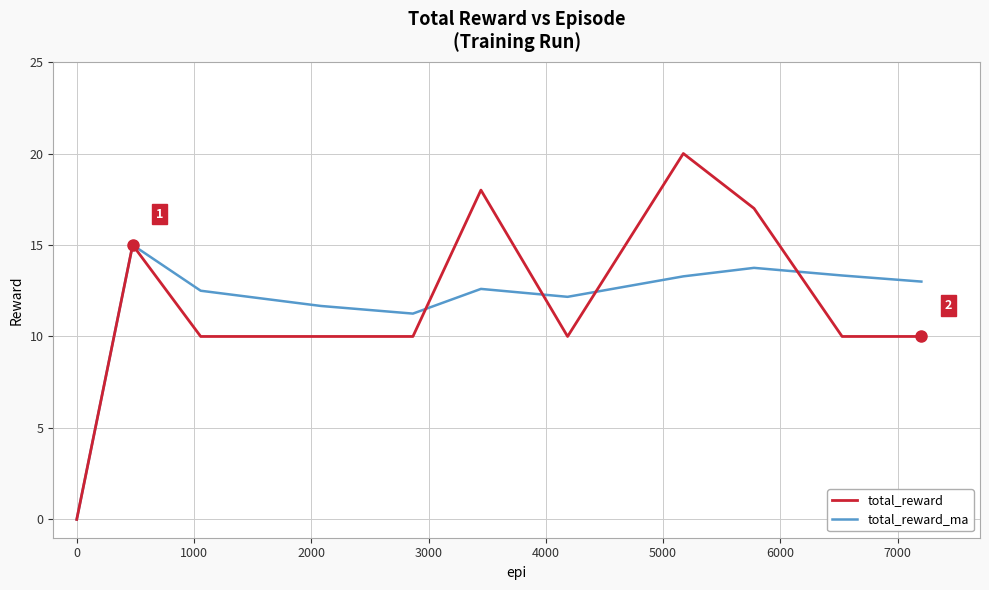

True or false: total_reward and total_reward_ma intersect in this chart.

True